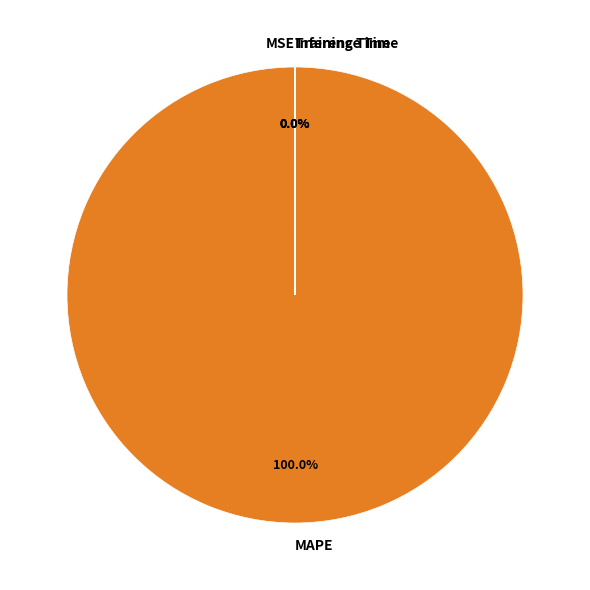

Which slice is the largest?

MAPE